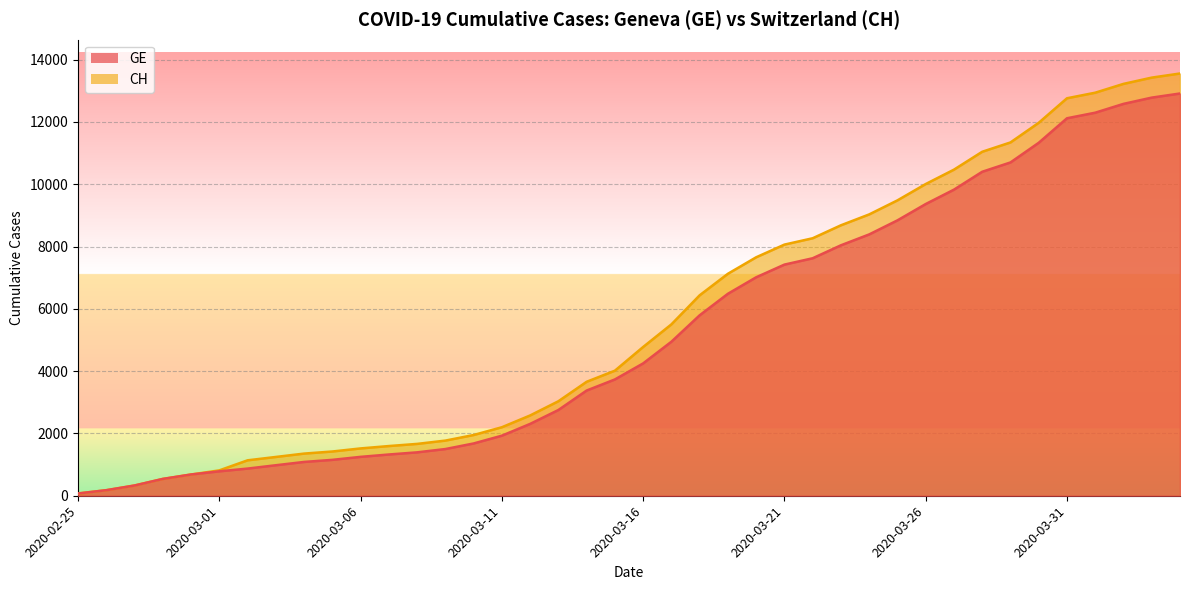

Which has a higher value, 2020-02-29 or 2020-02-28?

2020-02-29